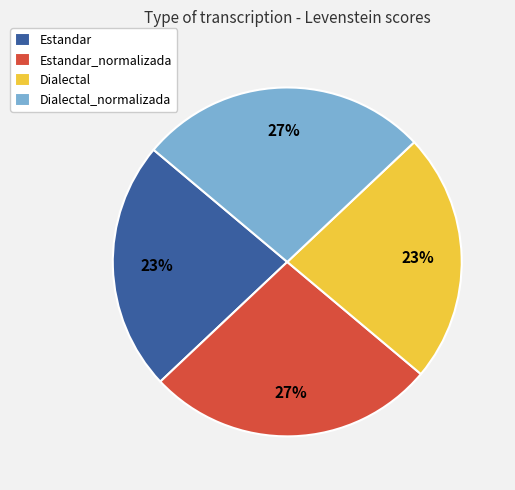

Between Estandar_normalizada and Dialectal, which is larger?

Estandar_normalizada